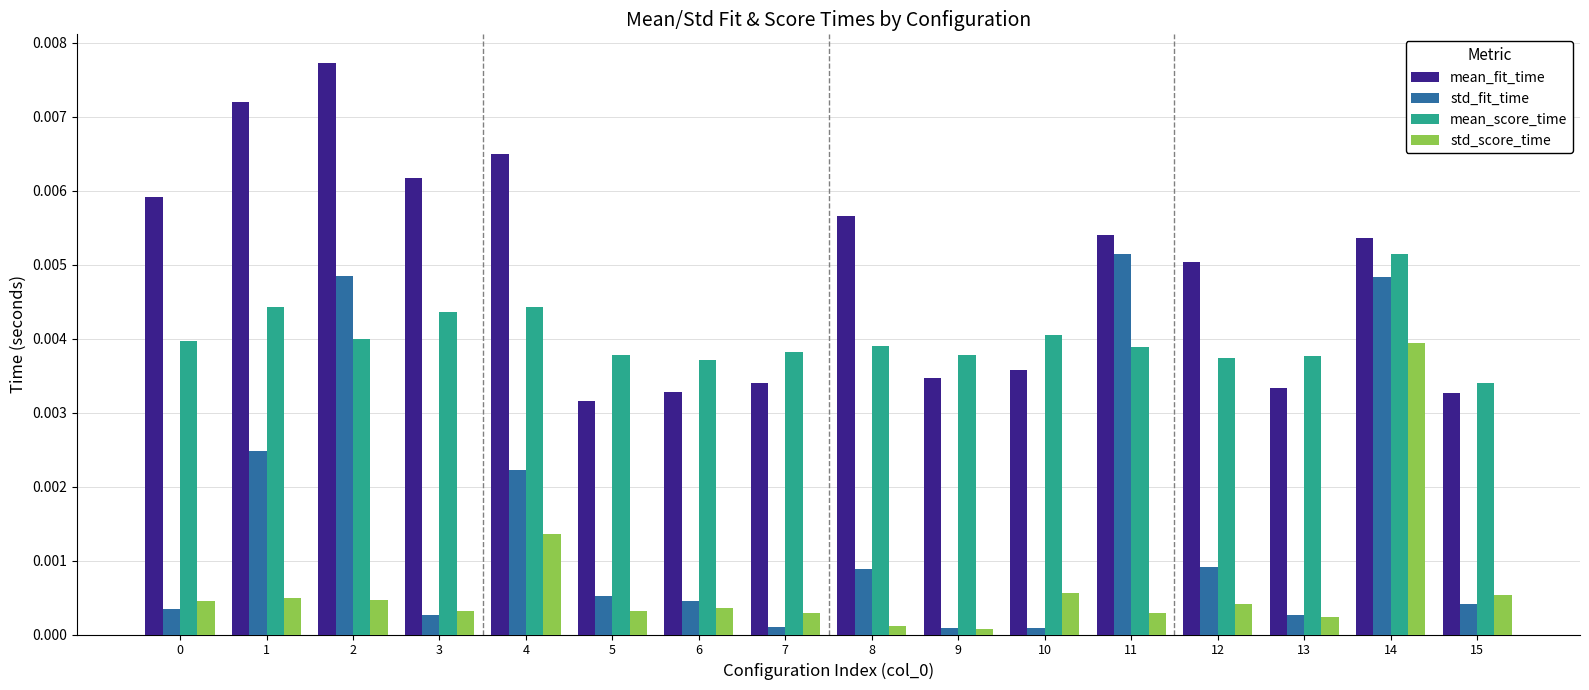

Which series has the widest spread of values?

std_fit_time